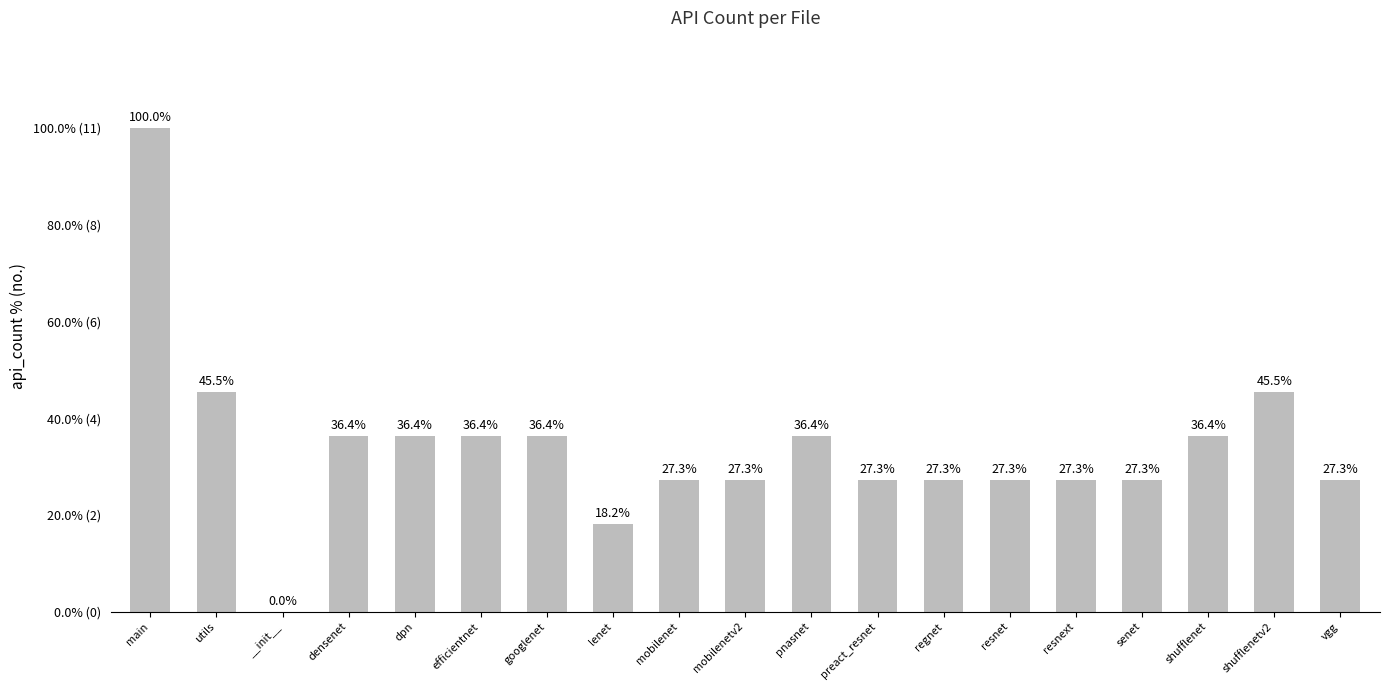

Reading left to right, what are all the values shown in this chart?

11	5	0	4	4	4	4	2	3	3	4	3	3	3	3	3	4	5	3